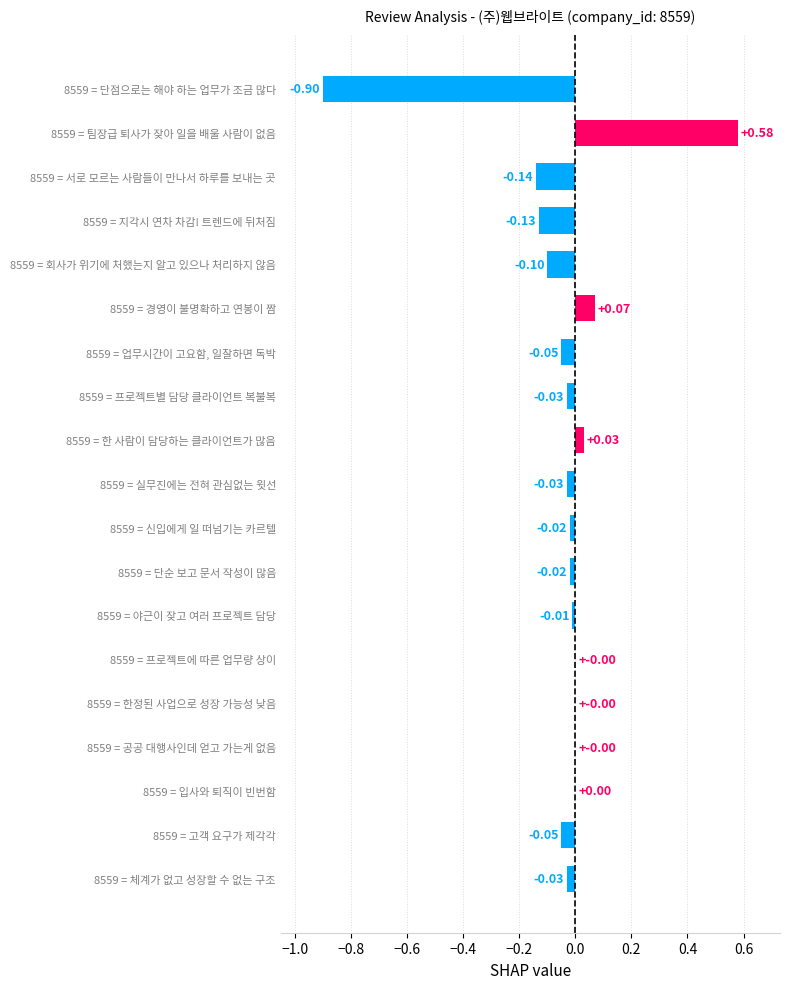

What is the change in value from 8559 = 팀장급 퇴사가 잦아 일을 배울 사람이 없음 to 8559 = 단순 보고 문서 작성이 많음?

-0.6